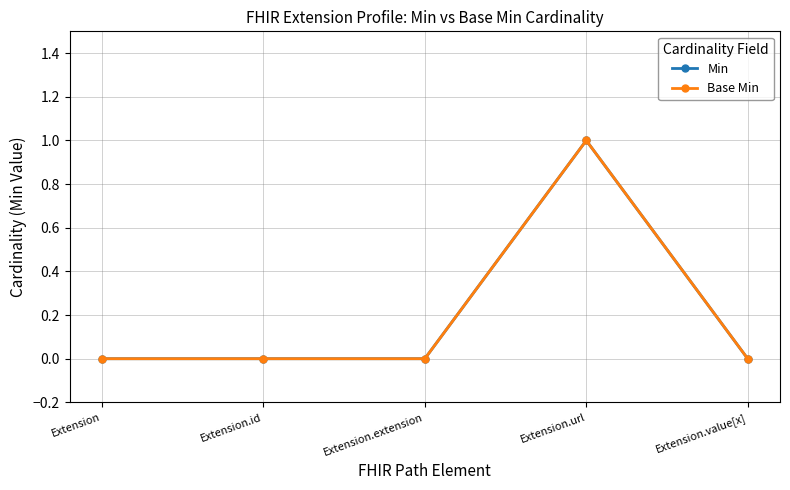

Is this an area chart (filled region under the line)?

No